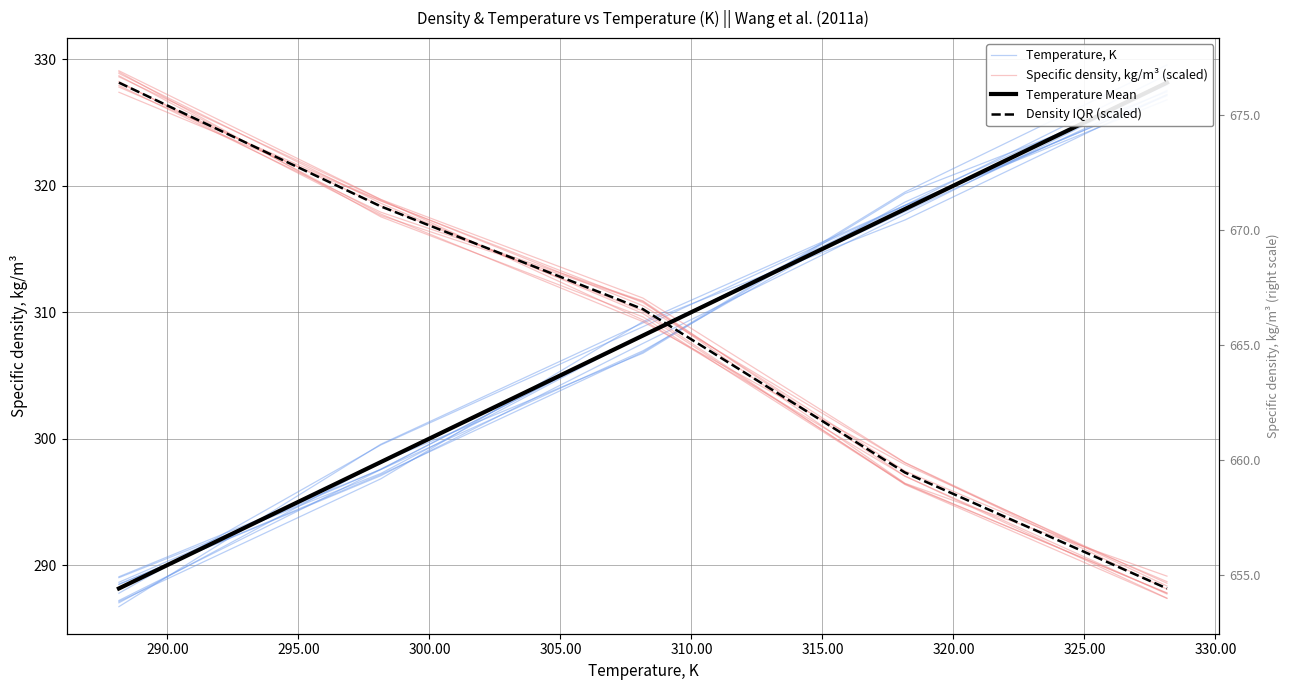

Reading left to right, list all the values displayed in this chart.

Temperature, K: 287.8	299.5	308.8	318.4	327.1
Specific density, kg/m³ (scaled): 329.1	318.9	311.1	298.1	288.3
Temperature Mean: 288.1	298.1	308.1	318.1	328.1
Density IQR (scaled): 328.1	318.4	310.2	297.3	288.1